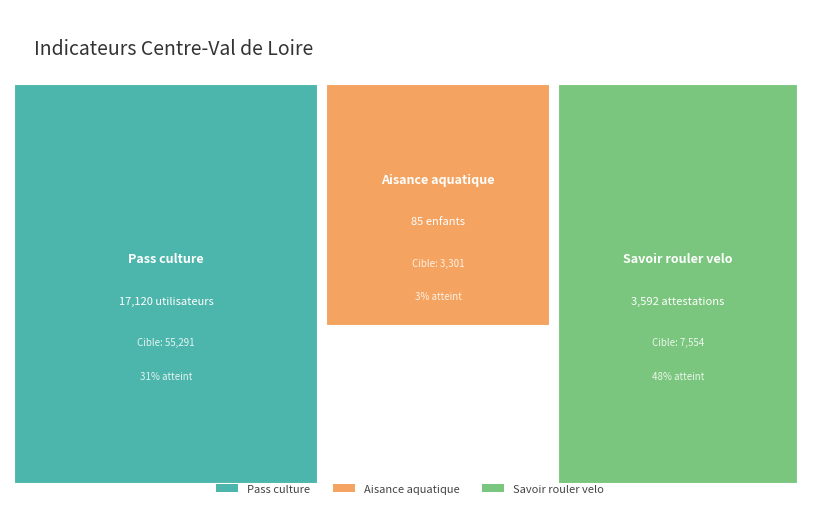

Reading left to right, list all the values displayed in this chart.

valeur_actuelle: 17120	85	3592
progression: 17120	85	3592
cible: 55291	3301	7554
pourcentage_cible: 31	3	48